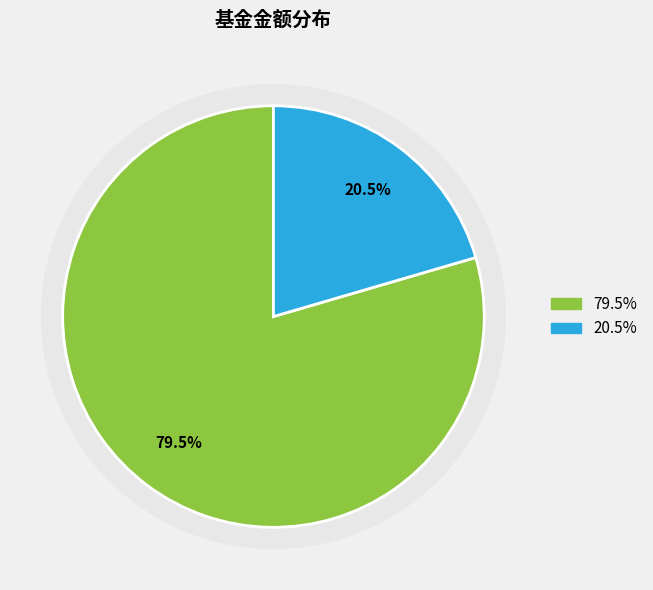

Count the number of slices in the pie.

2